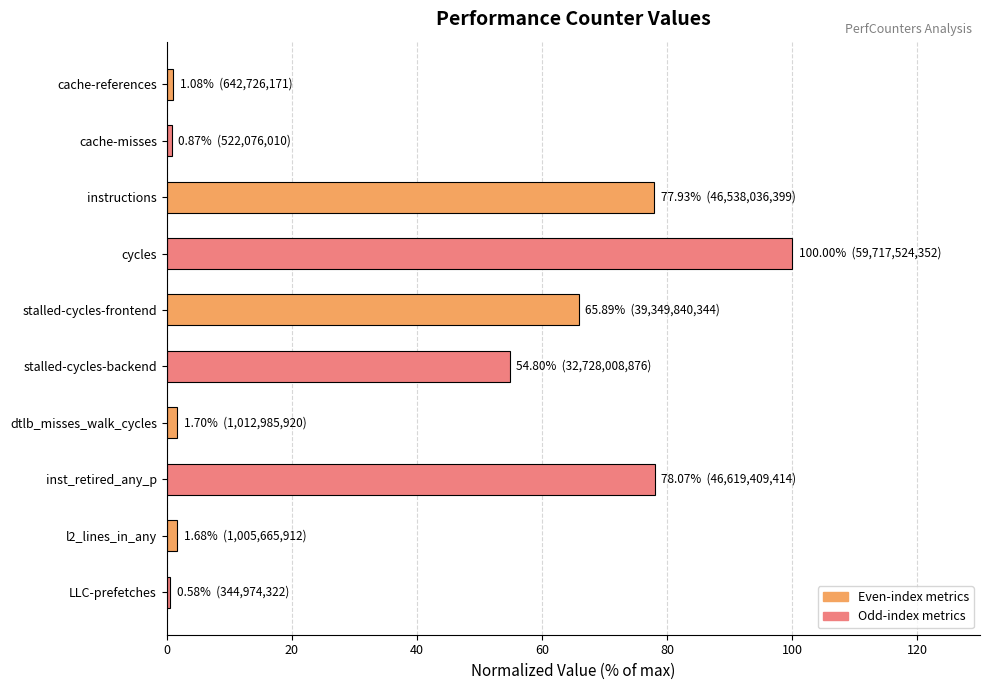

Does the chart contain any negative values?

No